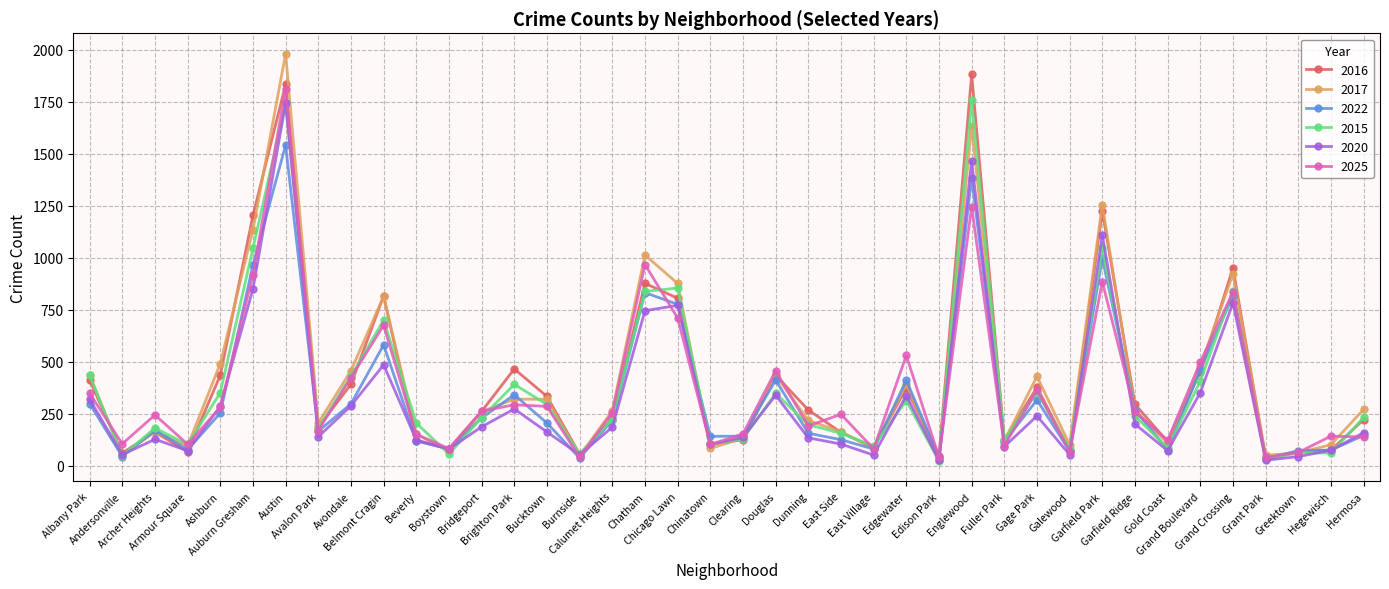

True or false: 2017 has more than 2 points higher than both neighbors.

True